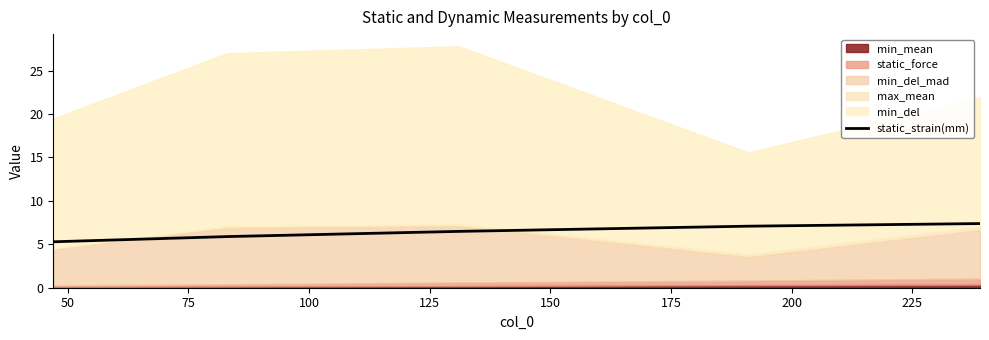

Between 125 and 50, which is larger?

125